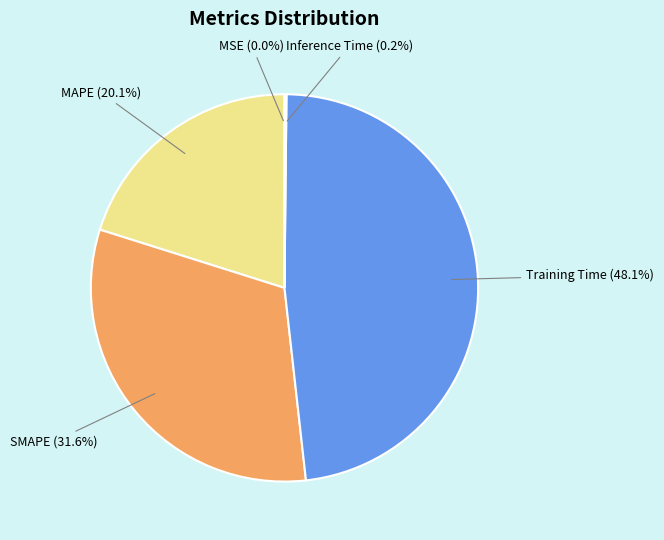

What percentage is NOT represented by MAPE?

79.9%